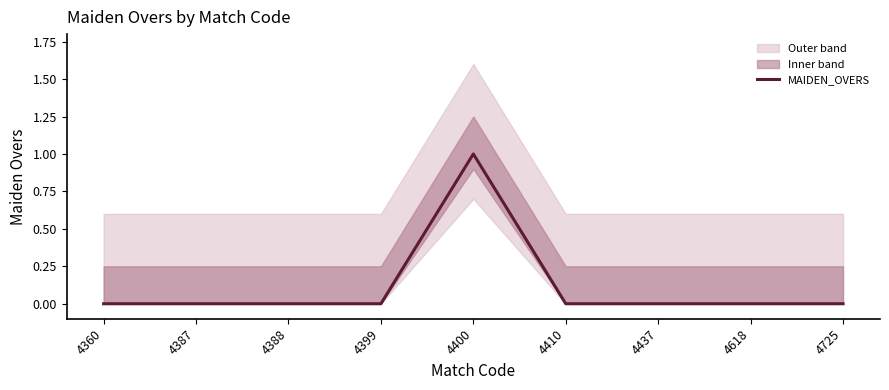

The value at 4387 is 0. True or false?

False